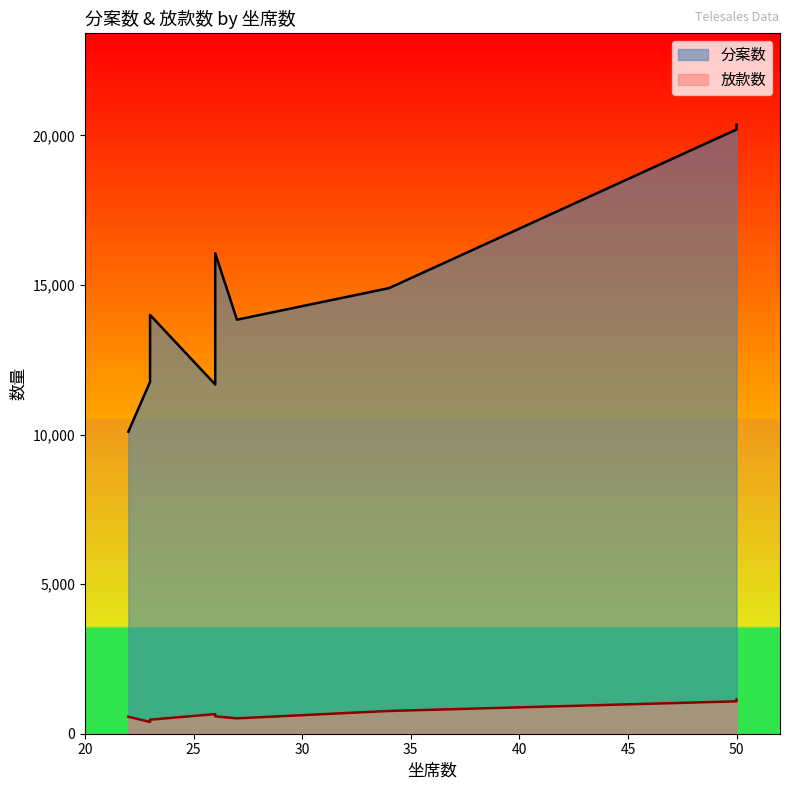

Which has a higher value, 26 or 50?

50